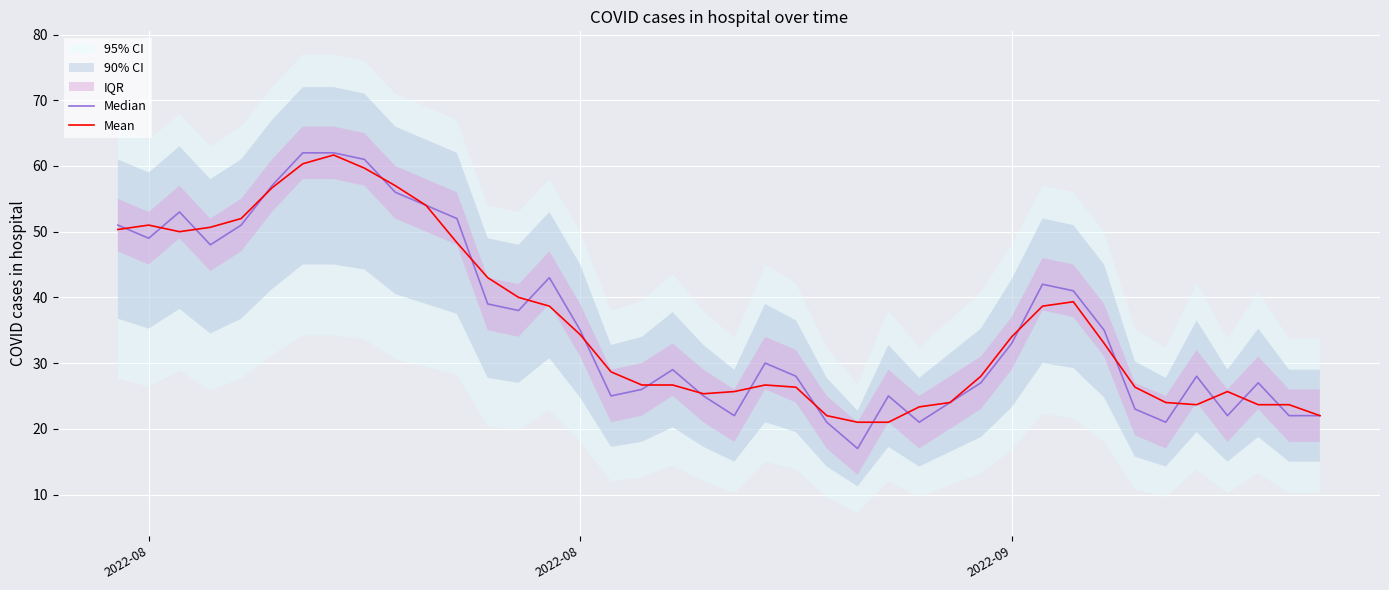

How many interior local valleys does the Median series have?

9